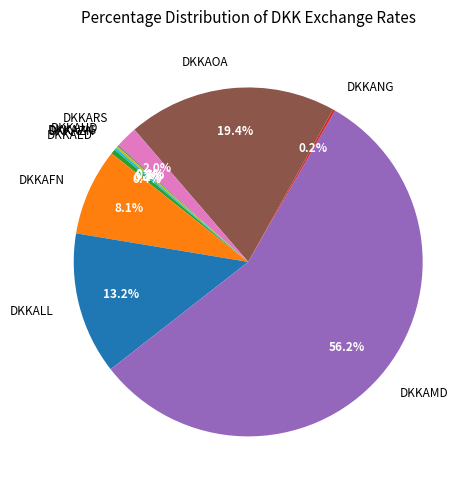

Which has a higher value, DKKALL or DKKARS?

DKKALL